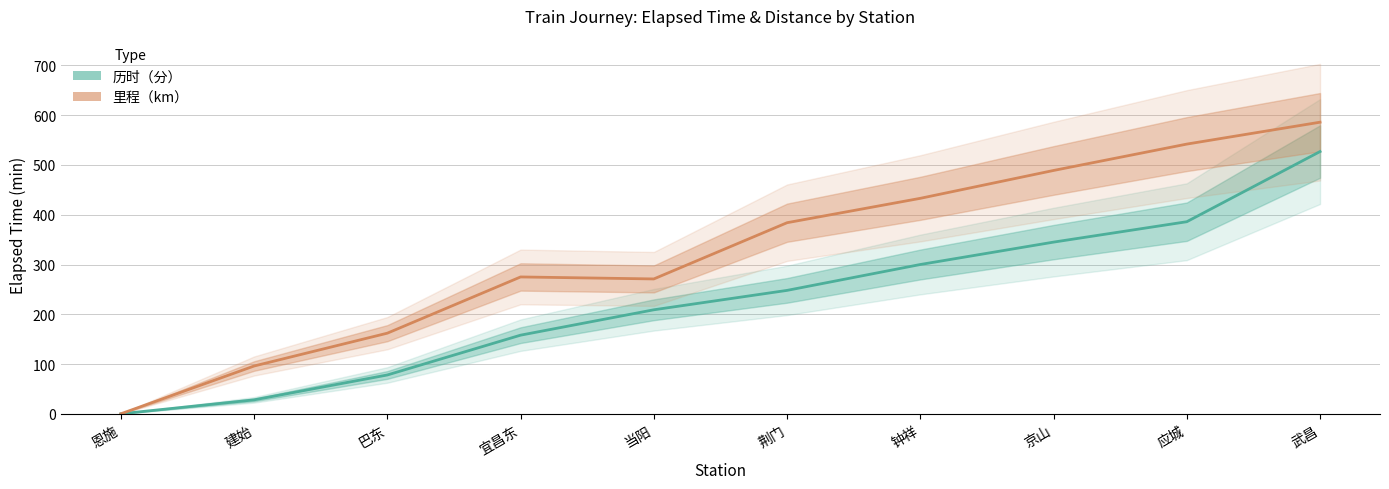

Reading right to left, transcribe all the data shown in this chart.

历时（分）: 武昌=527	应城=386	京山=345	钟祥=300	荆门=248	当阳=209	宜昌东=158	巴东=78	建始=28	恩施=0
里程（km）: 武昌=586	应城=542	京山=489	钟祥=433	荆门=384	当阳=271	宜昌东=275	巴东=162	建始=96	恩施=0